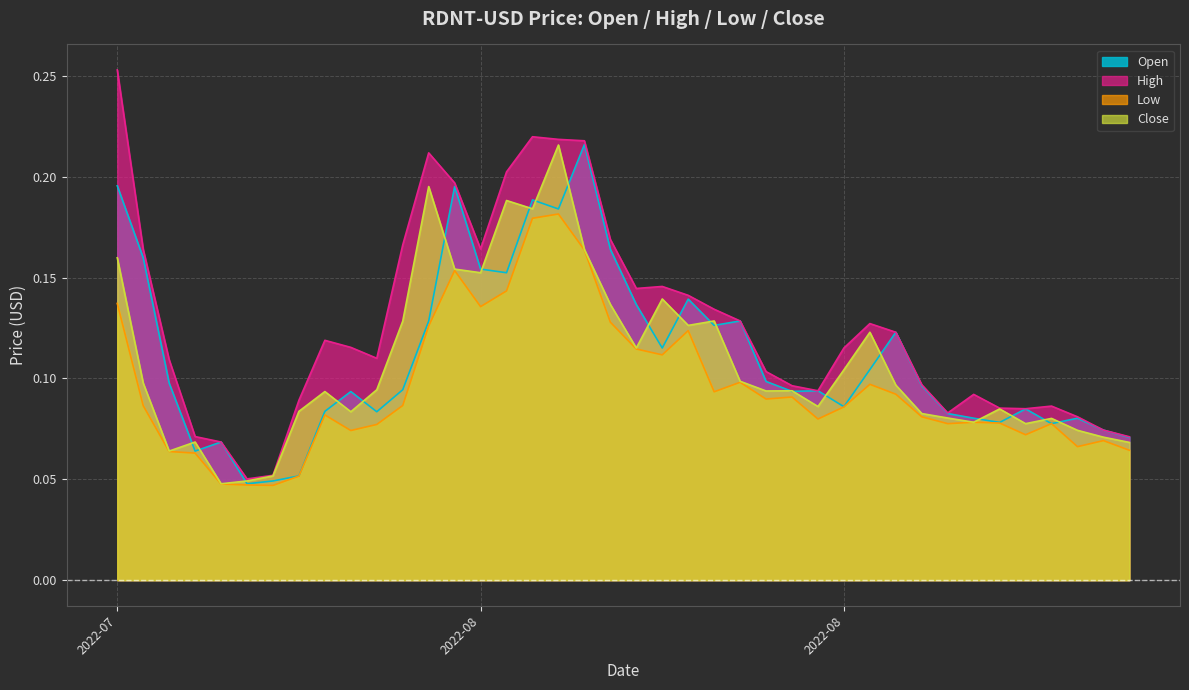

How many lines are shown in the chart?

4